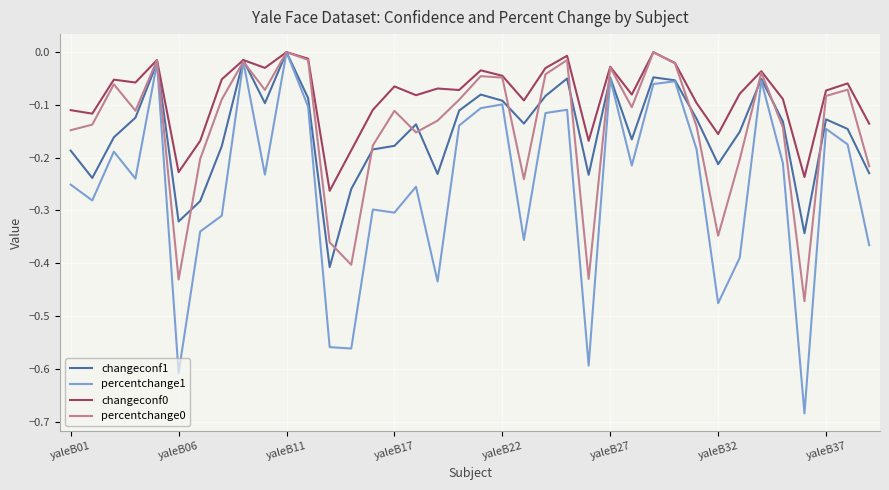

Which series has the widest spread of values?

percentchange1